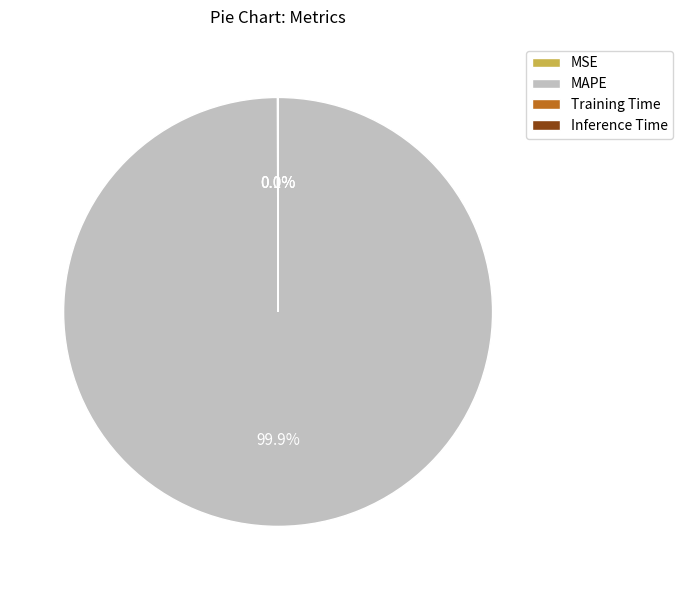

Which slice is the largest?

MAPE